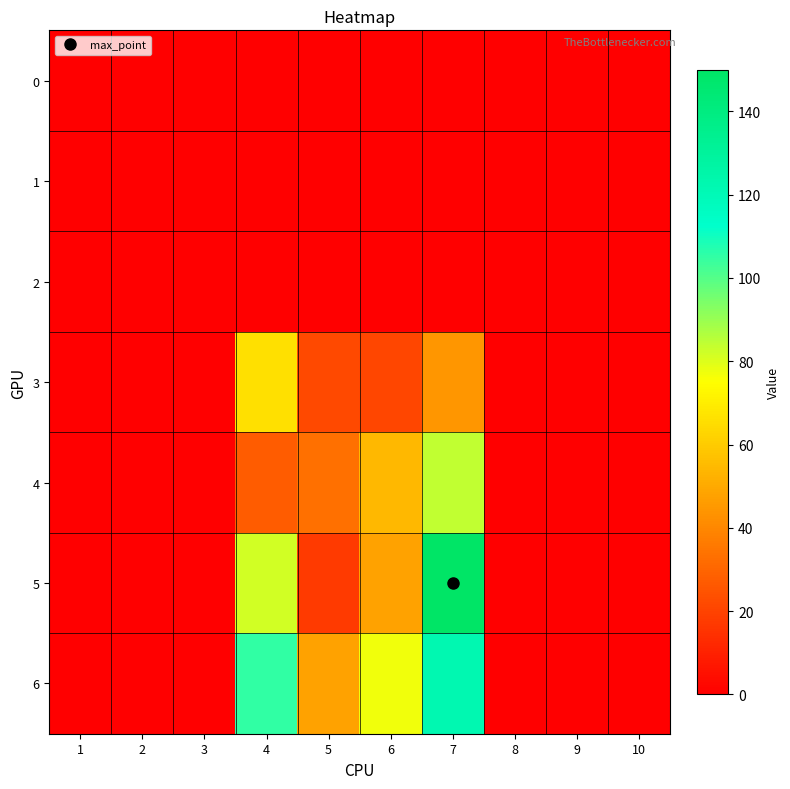

How many series are shown in this chart?

7